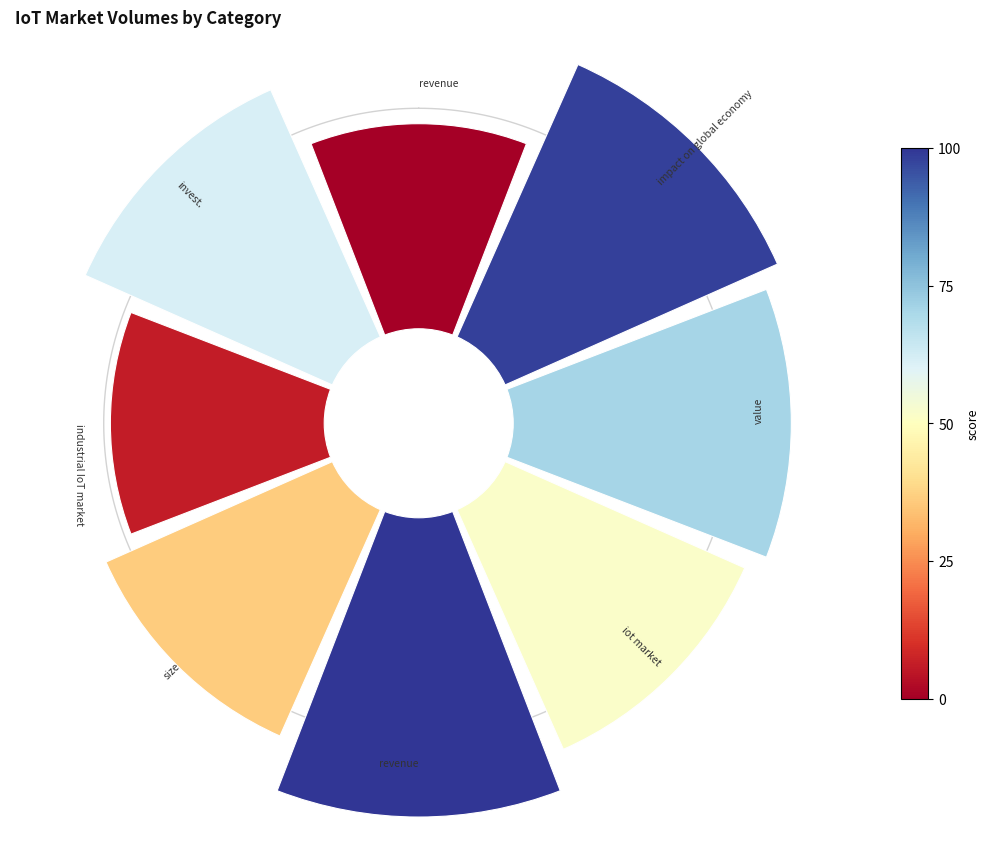

How many segments does this pie chart have?

8